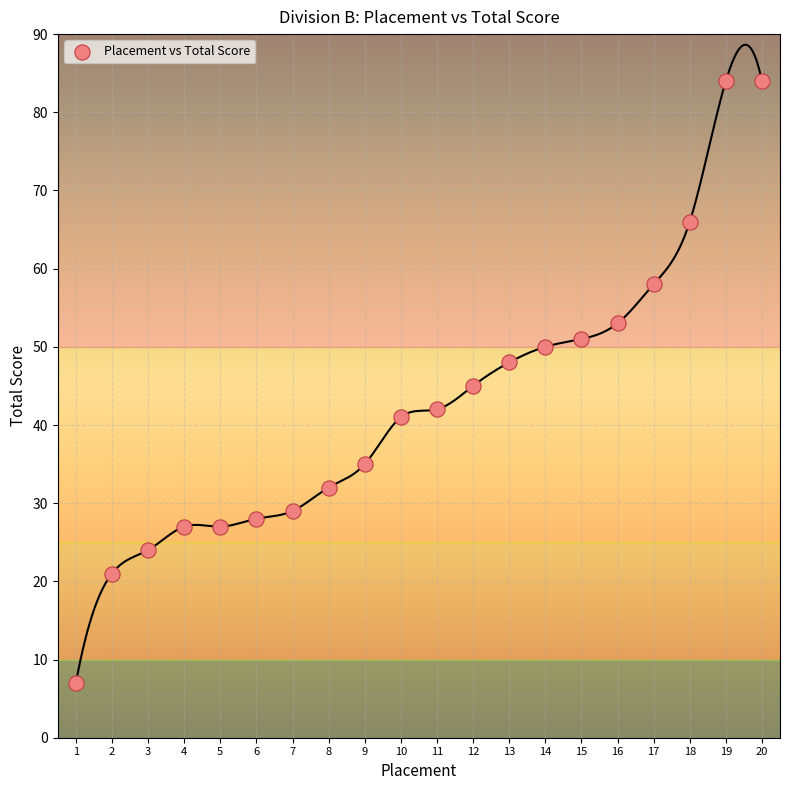

What is the range of Y values (max minus min)?

77